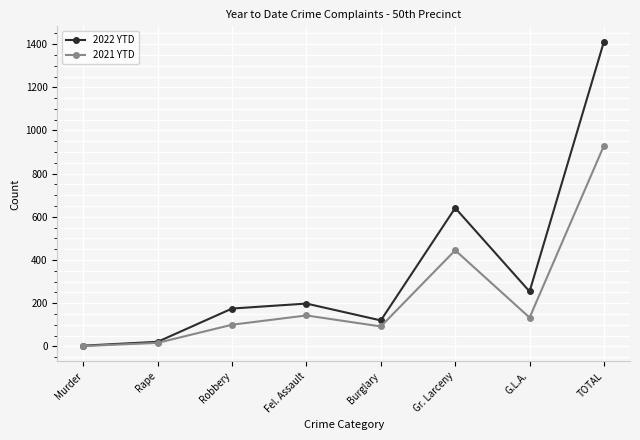

Rank the series at Gr. Larceny from highest to lowest value.

2022 YTD, 2021 YTD